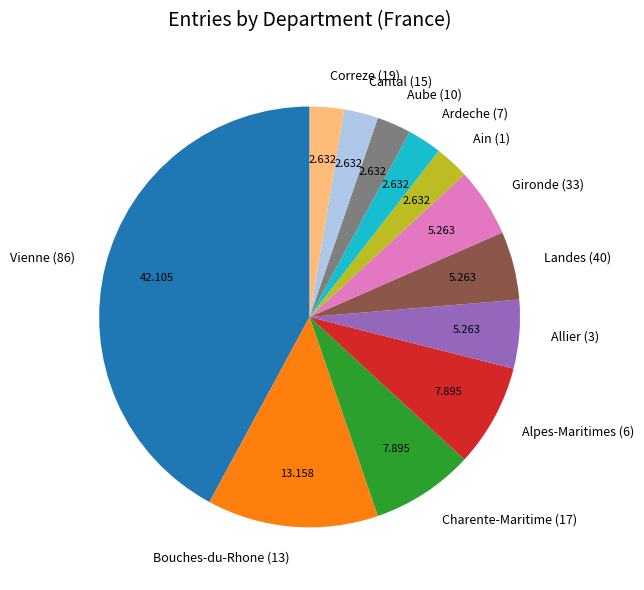

Count the number of slices in the pie.

12